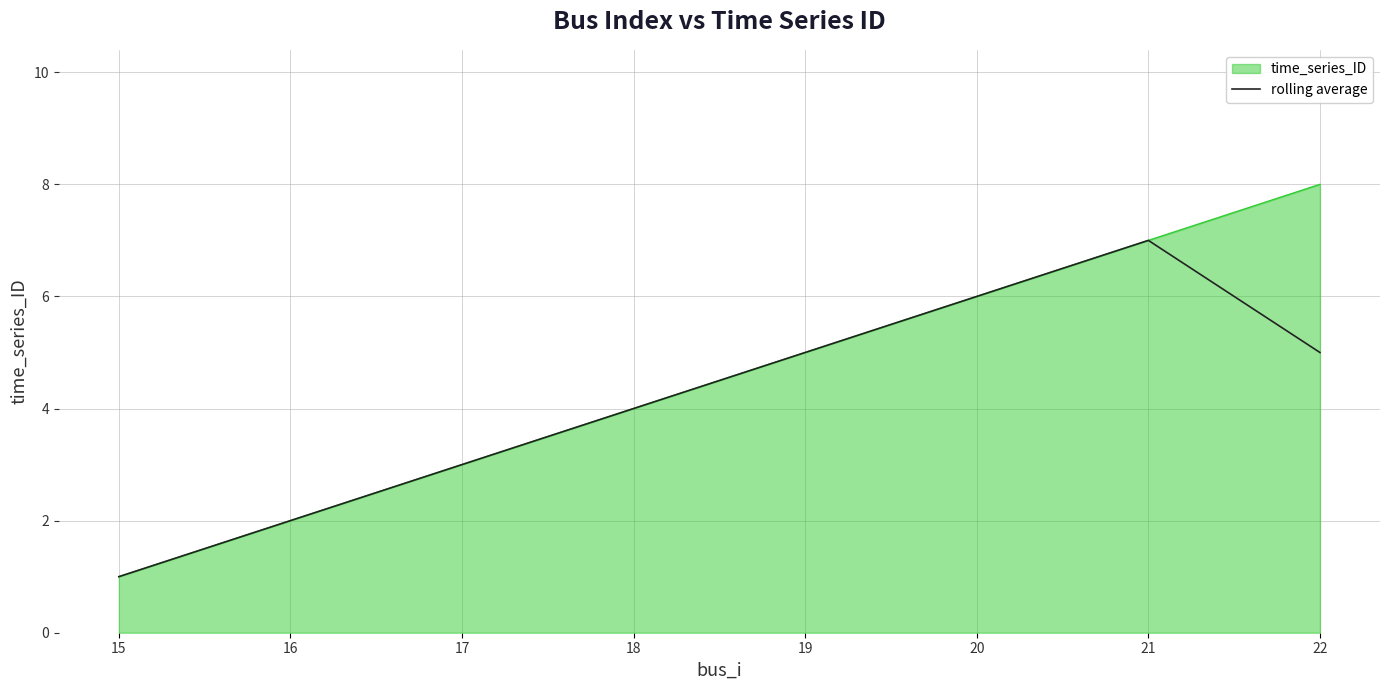

The value of rolling average at 20 is 6.0. True or false?

True